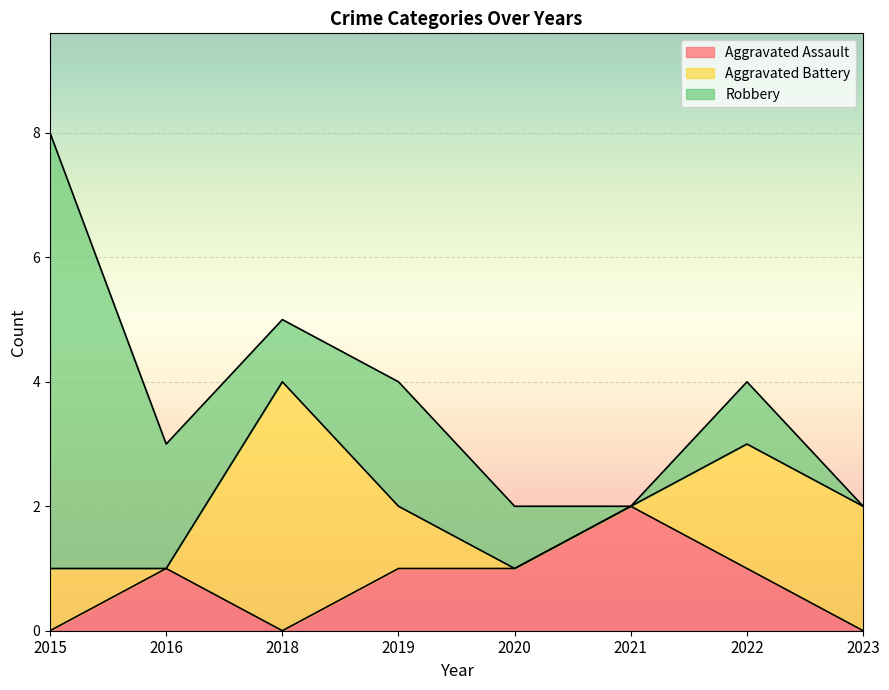

True or false: Robbery and Aggravated Assault intersect in this chart.

False